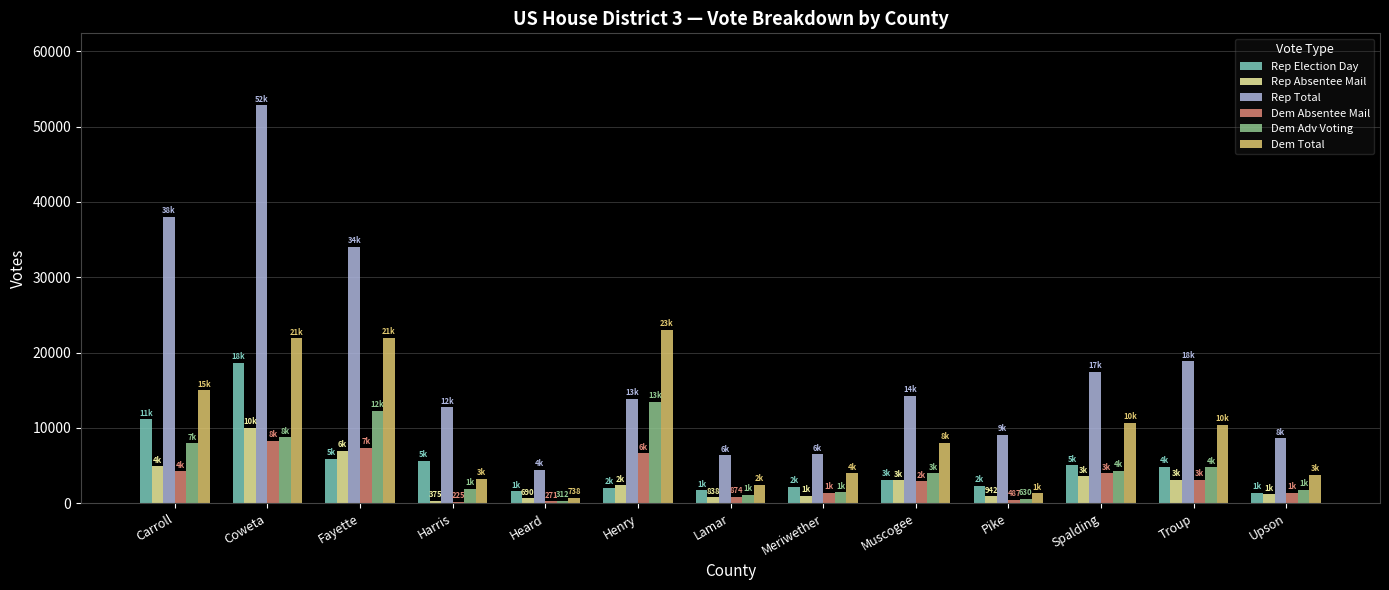

What is the difference between the maximum and minimum values in the Dem Adv Voting series?

13192